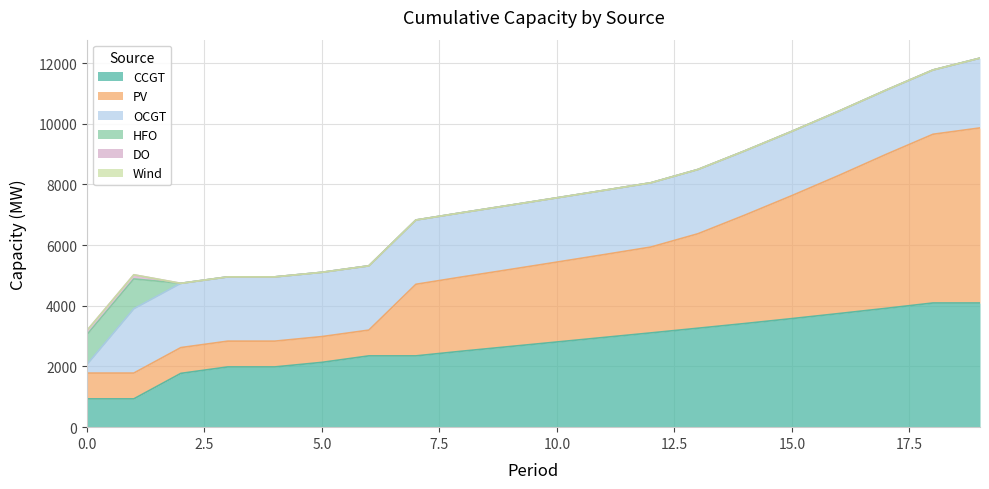

What is the average value of the OCGT series?

2036